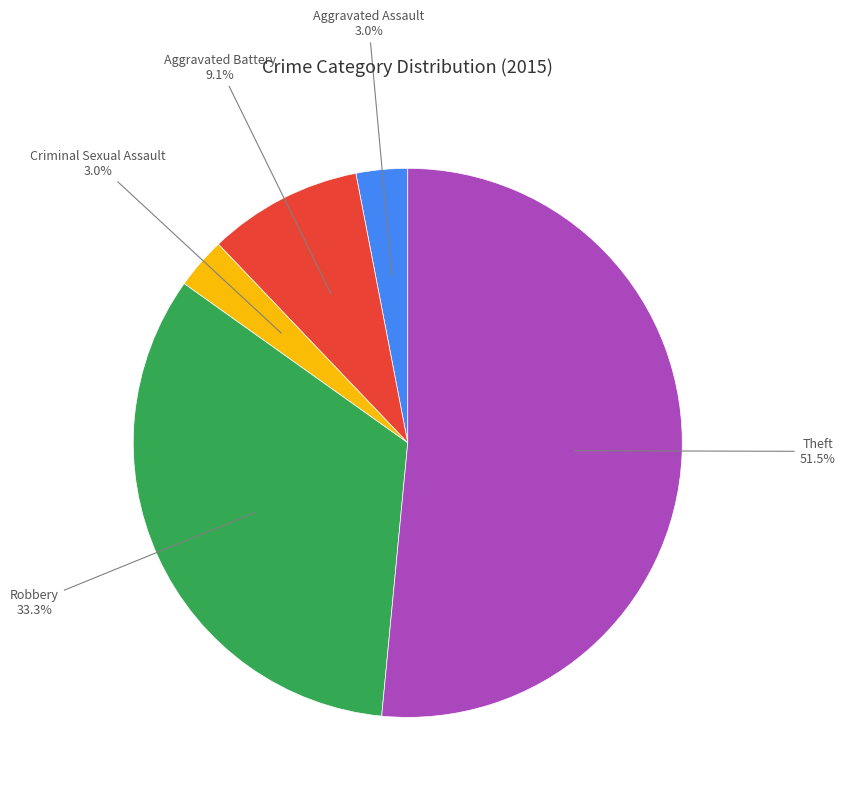

Is there any slice that represents more than half of the pie?

Yes